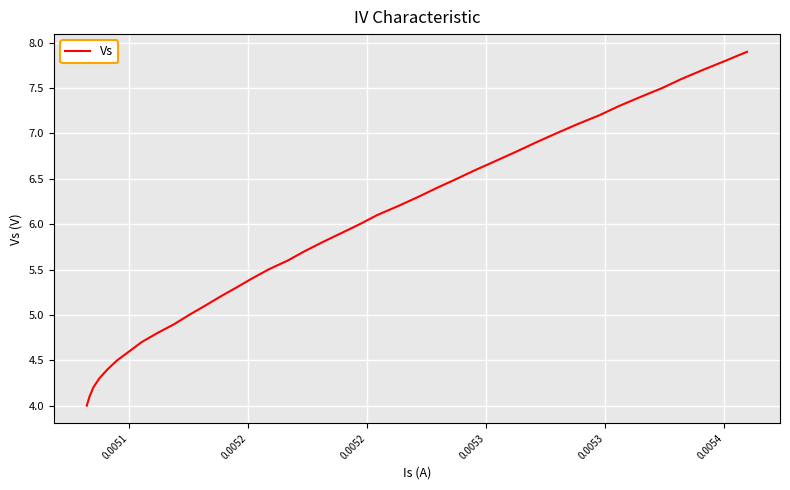

True or false: there are more than 1 points higher than both neighbors.

False